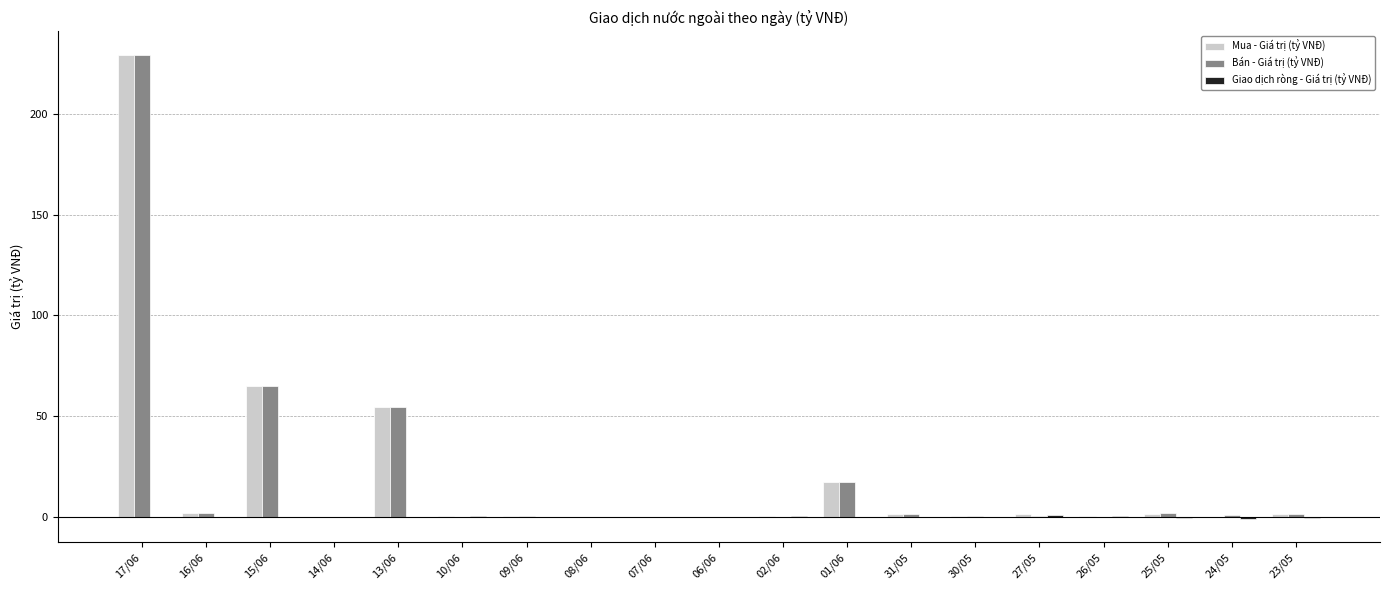

Between 17/06 and 30/05, which series saw the biggest shift?

Mua - Giá trị (tỷ VNĐ)